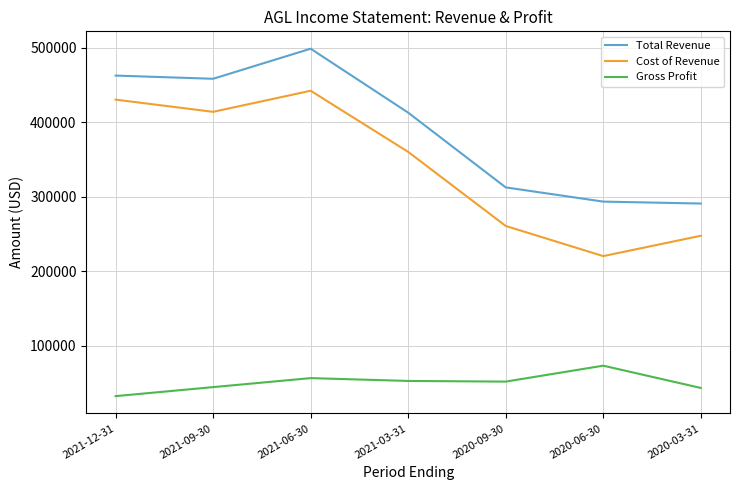

What is the difference between the highest and lowest values at 2020-09-30?

260900